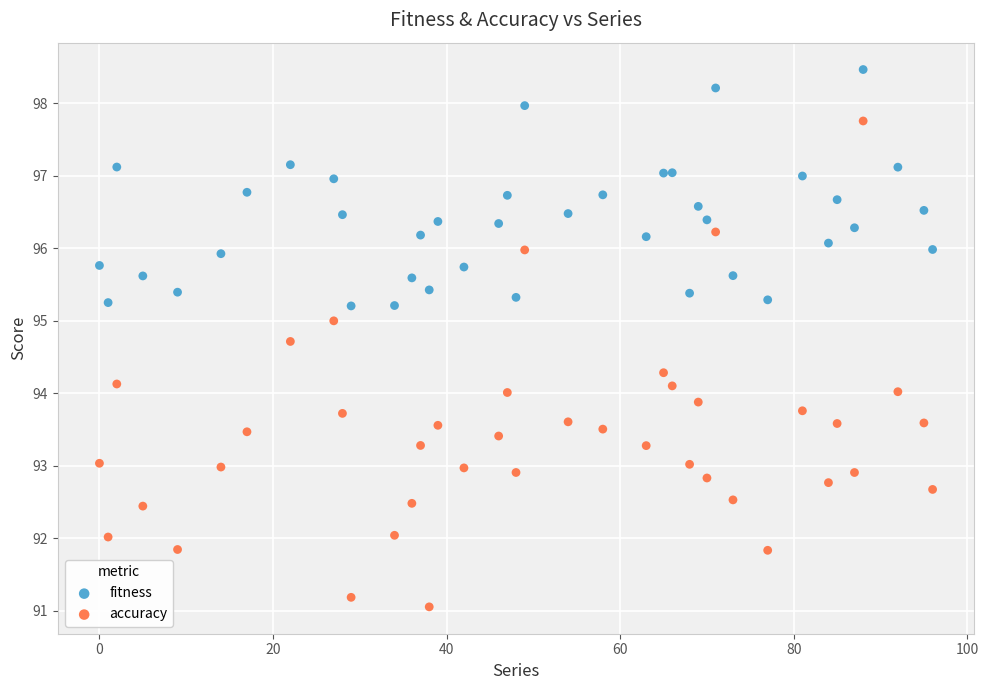

Which series reaches the minimum Y coordinate?

accuracy